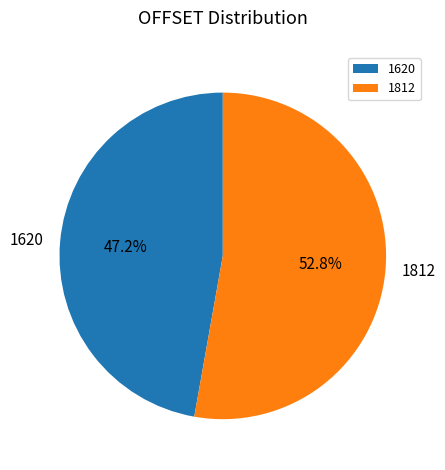

Which category has the smallest portion of the pie?

1620